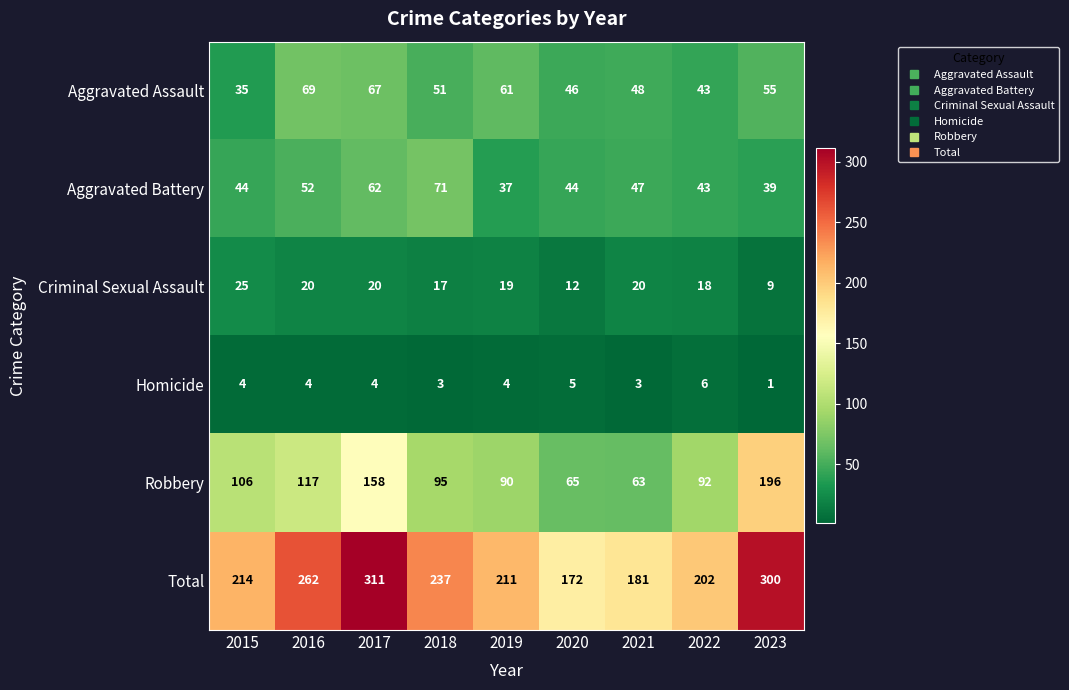

What is the sum of the Criminal Sexual Assault values at 2022 and 2021?

38